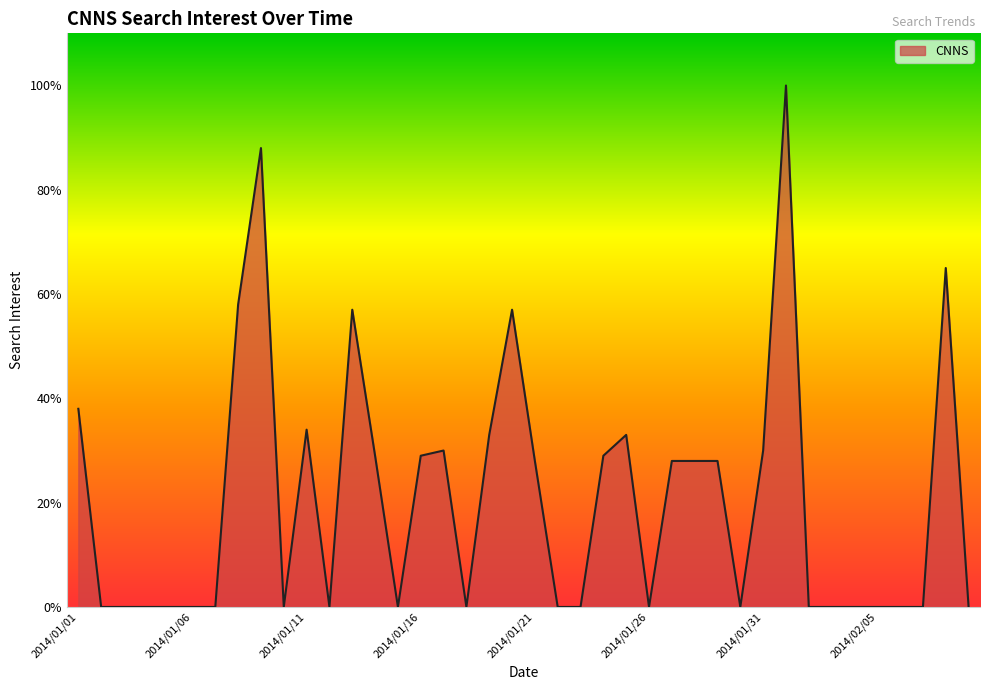

What is the difference between the maximum and minimum values?

100